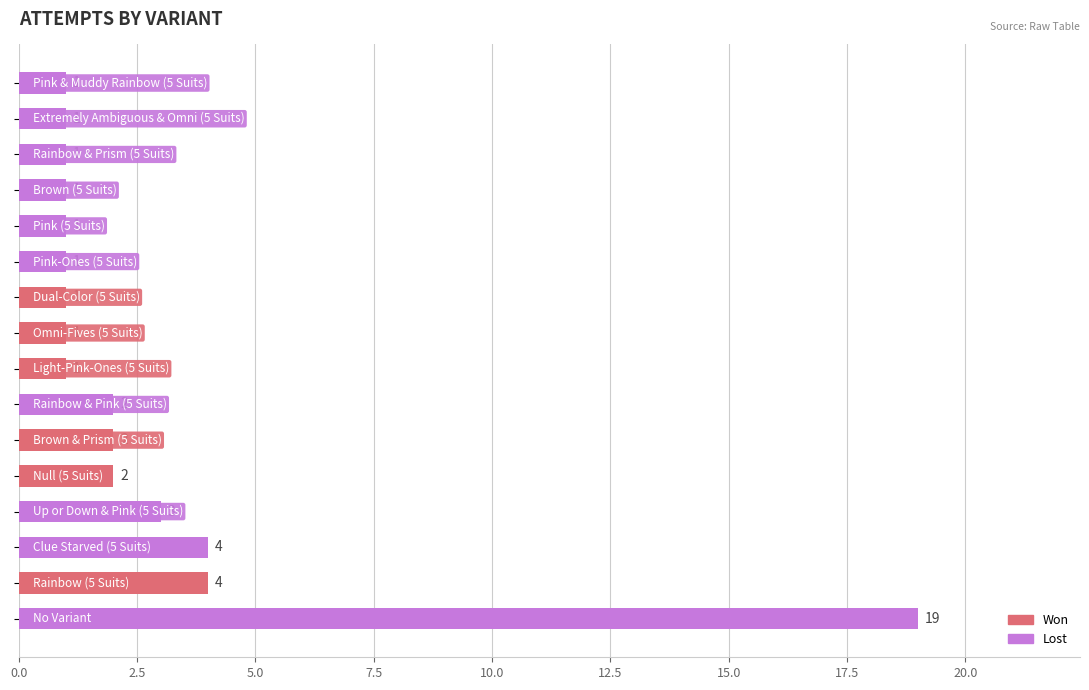

What is the difference between the maximum and minimum values?

18